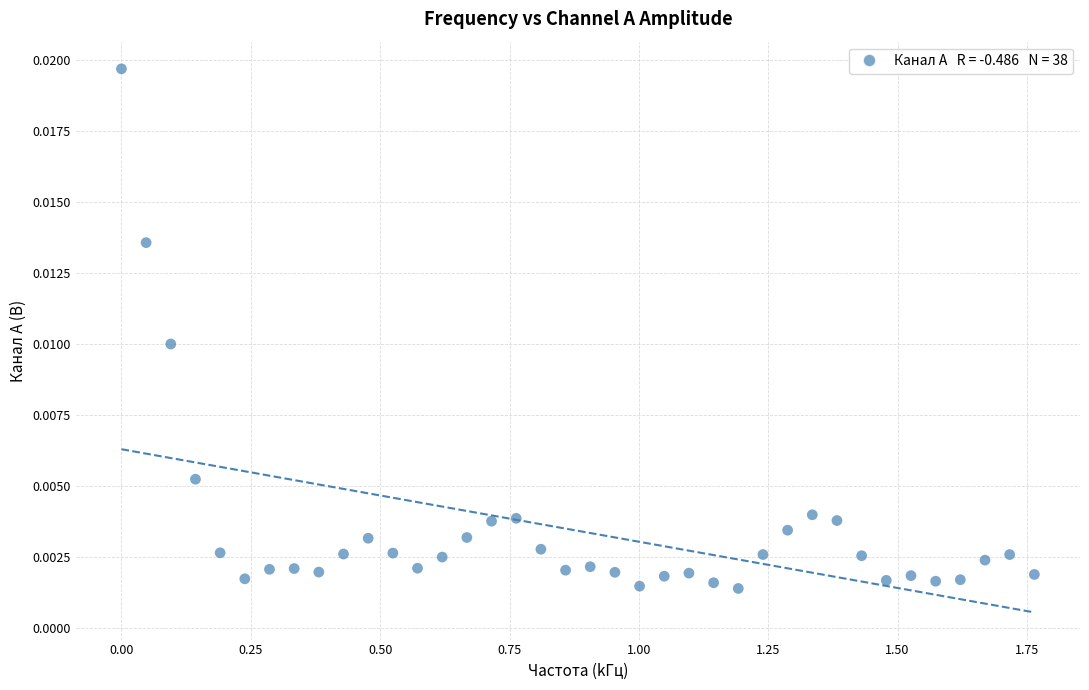

What is the range of X values (max minus min)?

1.8